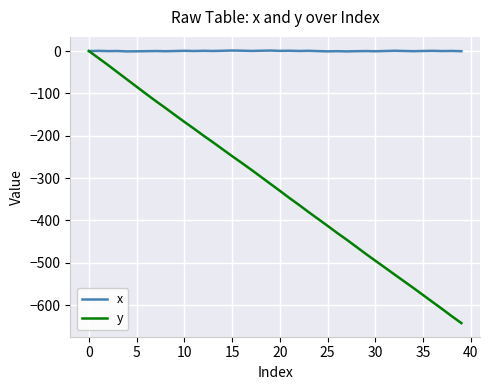

How many values in y are below zero?

39